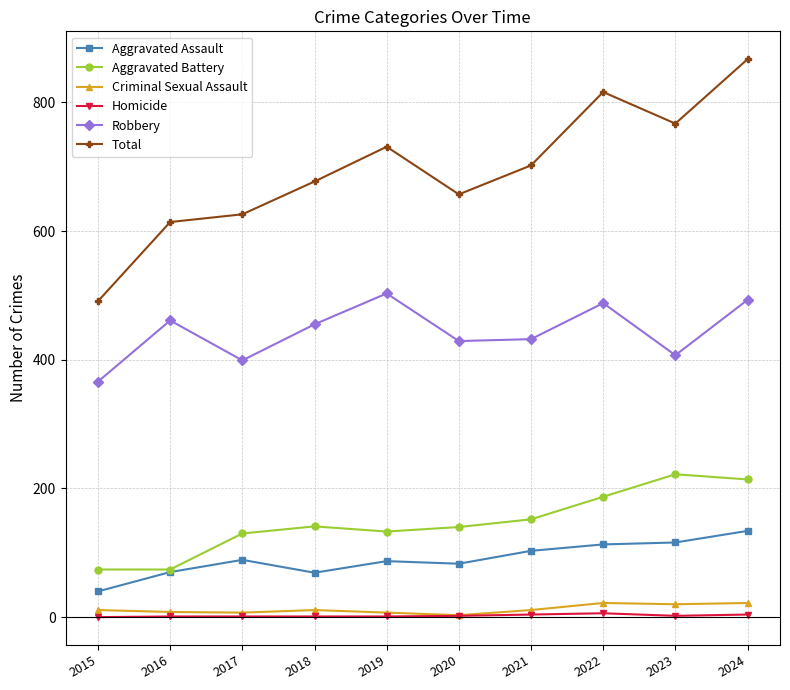

What is the sum of the Total values at 2019 and 2017?

1357